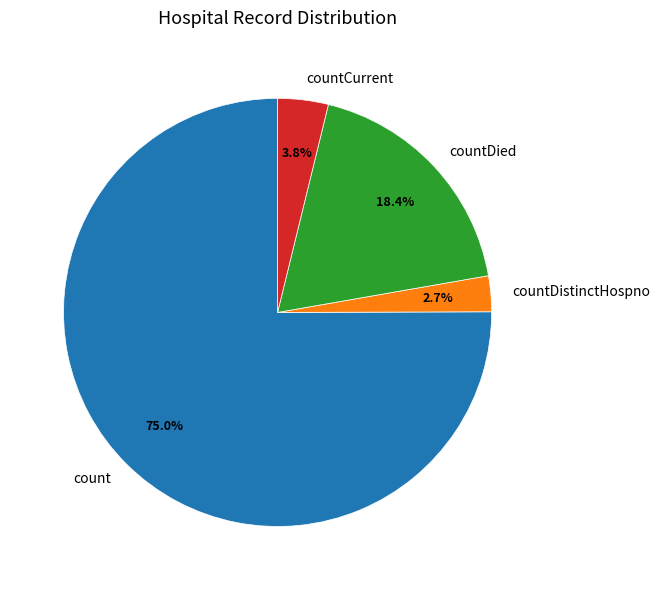

How many segments does this pie chart have?

4